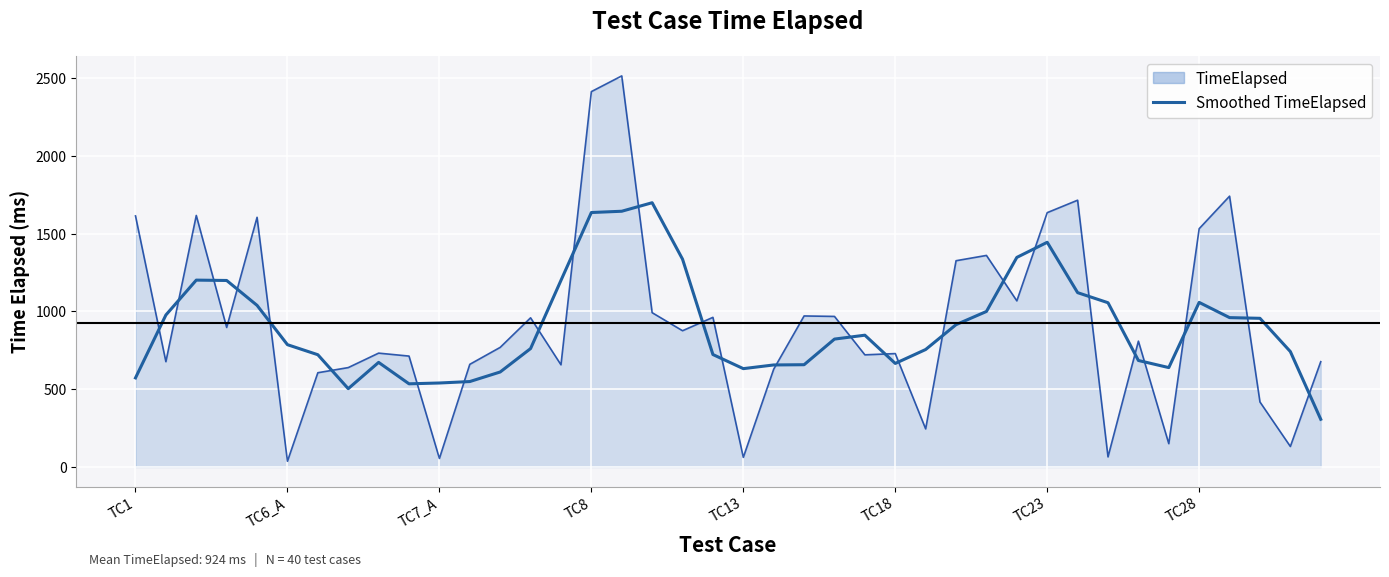

What is the highest value of the TimeElapsed series?

2514.0